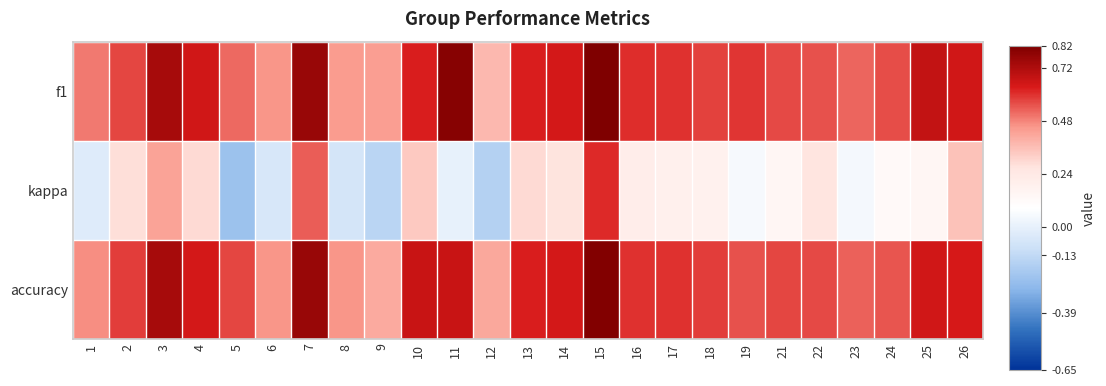

Count the number of data series in this chart.

3